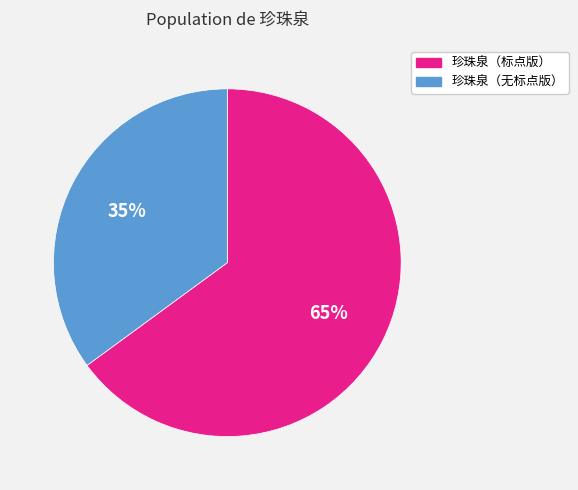

To the nearest percent, what portion does 珍珠泉（标点版） represent?

65%